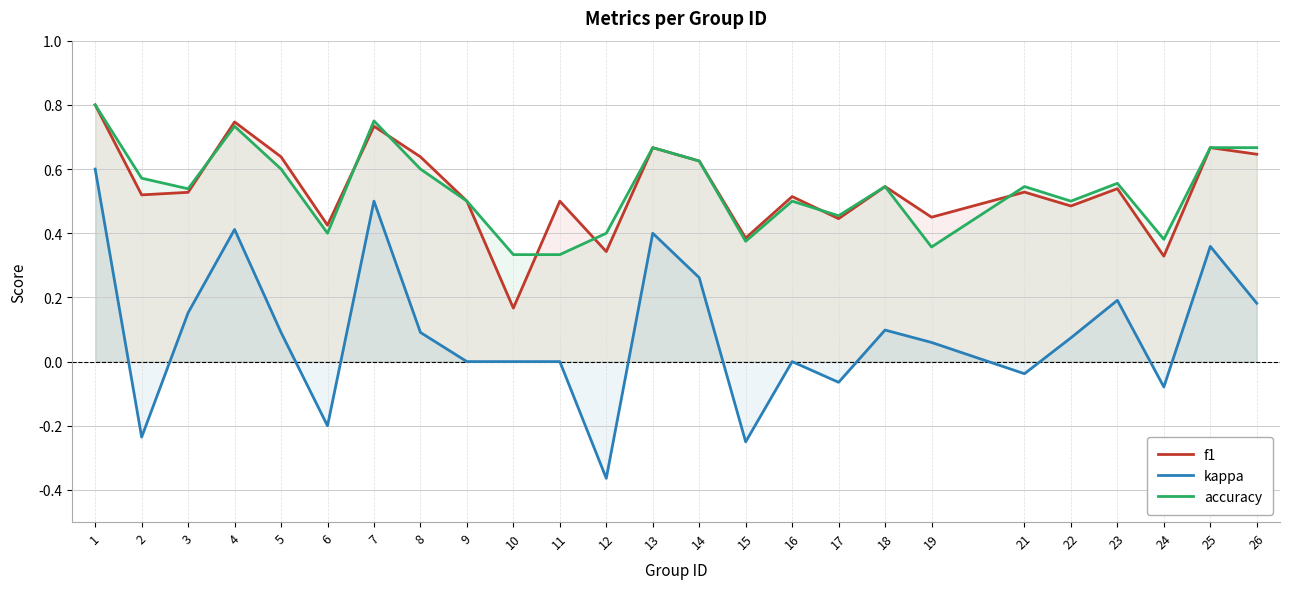

Where is f1 nearest to the value 0?

10